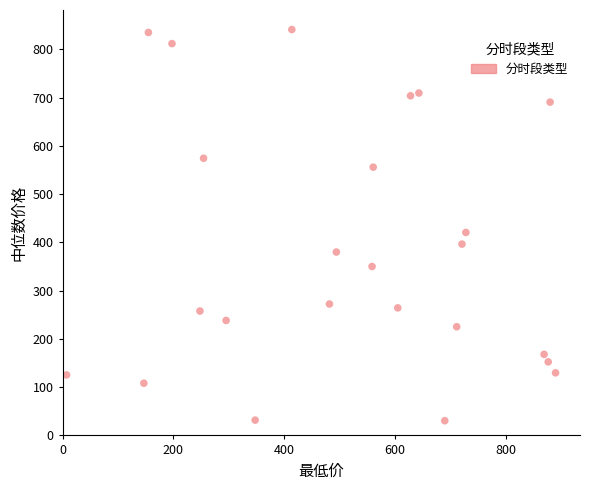

What is the range of X values (max minus min)?

882.8